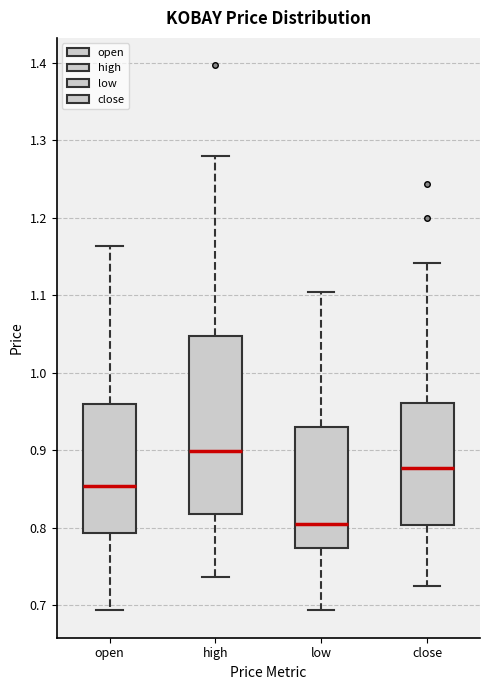

Reading left to right, read every box against the y-axis: the position of its median line, the range the box covers, and the ends of its whiskers. The values are not printed on the chart, so give them approximately, as read against the axis.

open: median 0.85, box 0.79 to 0.96, whiskers 0.69 to 1.16
high: median 0.90, box 0.82 to 1.05, whiskers 0.74 to 1.28
low: median 0.81, box 0.77 to 0.93, whiskers 0.69 to 1.10
close: median 0.88, box 0.80 to 0.96, whiskers 0.73 to 1.14